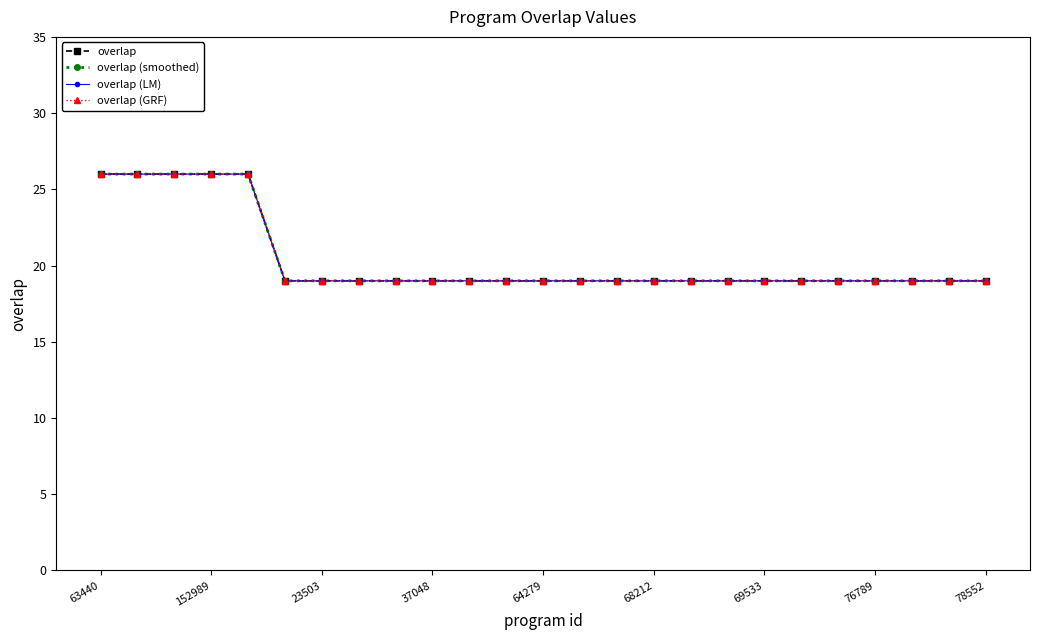

Reading left to right, list all the values displayed in this chart.

overlap: 26	26	26	26	26	19	19	19	19	19	19	19	19	19	19	19	19	19	19	19	19	19	19	19	19
overlap (smoothed): 26	26	26	26	26	19	19	19	19	19	19	19	19	19	19	19	19	19	19	19	19	19	19	19	19
overlap (LM): 26	26	26	26	26	19	19	19	19	19	19	19	19	19	19	19	19	19	19	19	19	19	19	19	19
overlap (GRF): 26	26	26	26	26	19	19	19	19	19	19	19	19	19	19	19	19	19	19	19	19	19	19	19	19